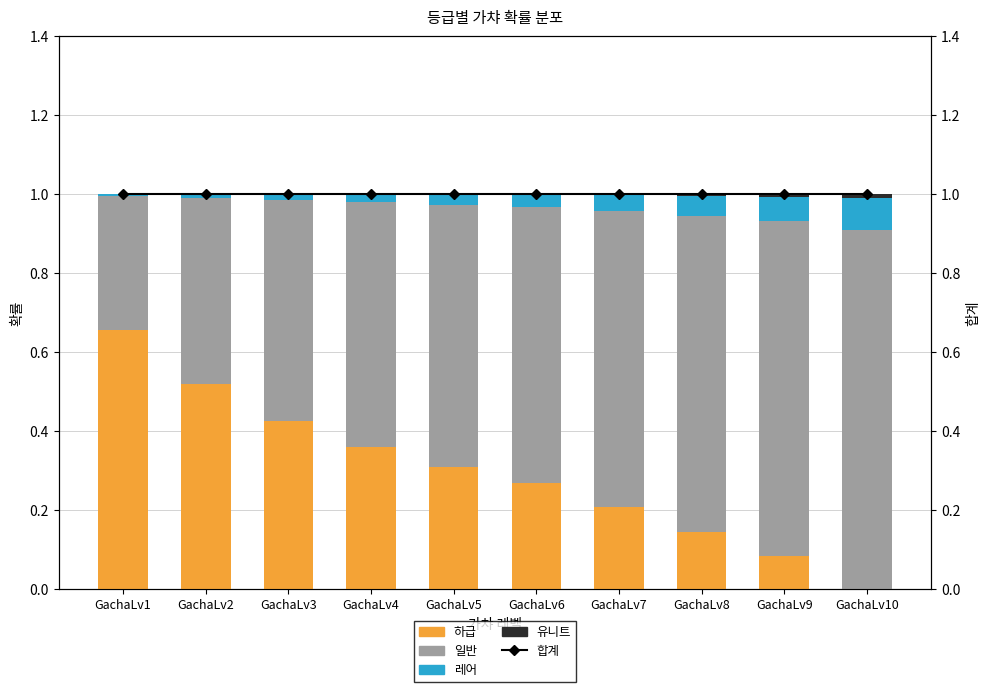

What is the highest value of the 하급 series?

0.7